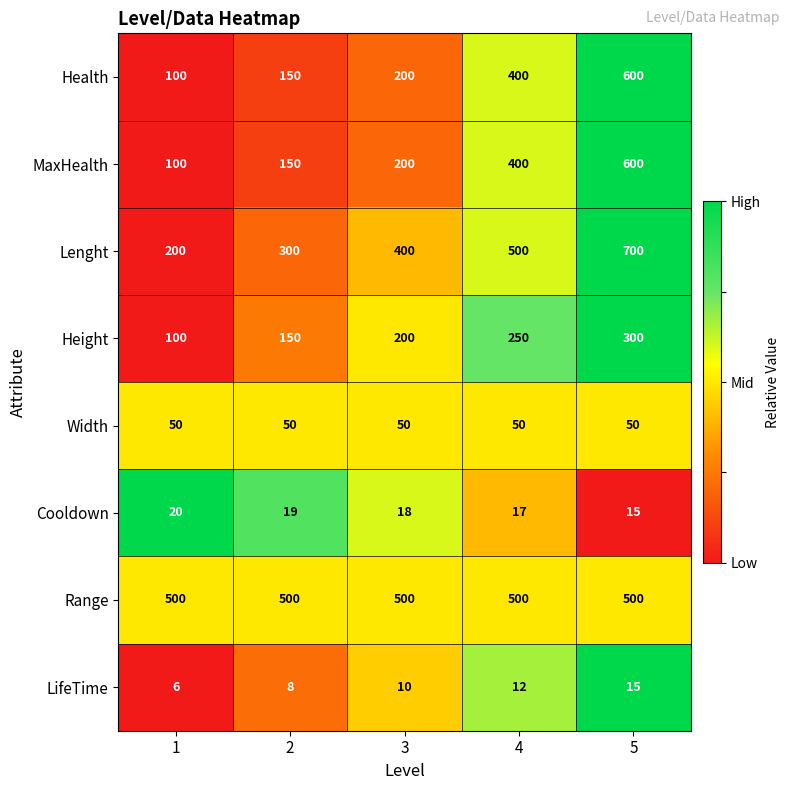

True or false: Height has a value of 348 at 4.

False